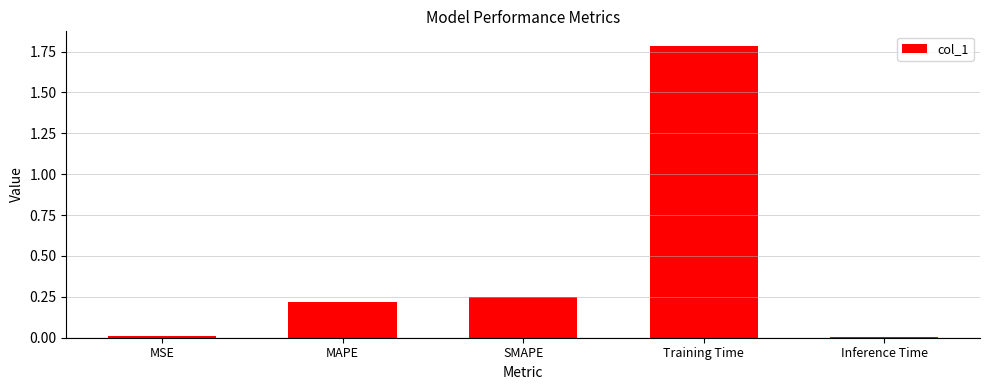

The chart shows a value of 0.0 at Inference Time. True or false?

True